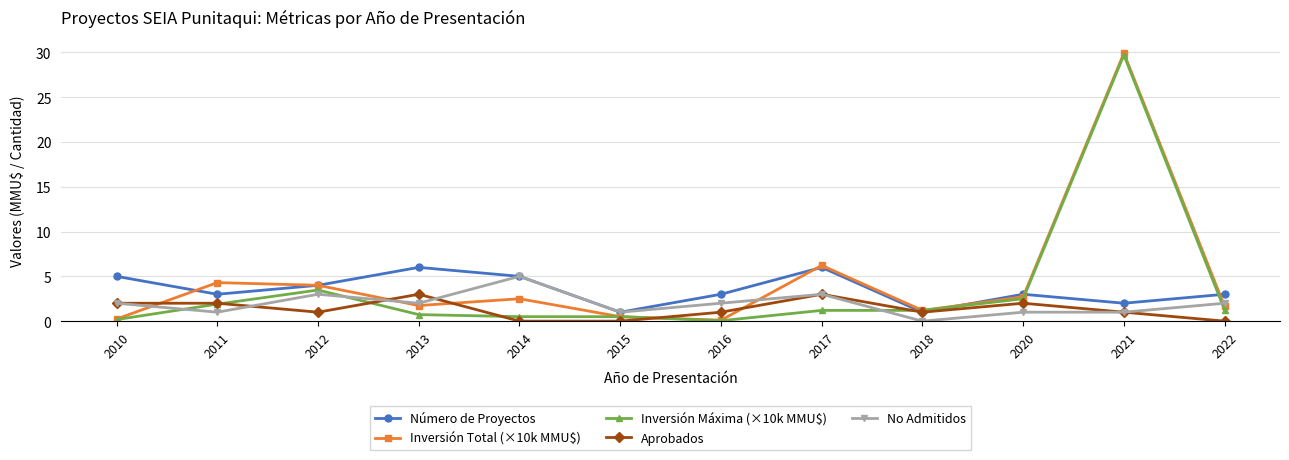

The value of No Admitidos at 2022 is 3.2. True or false?

False